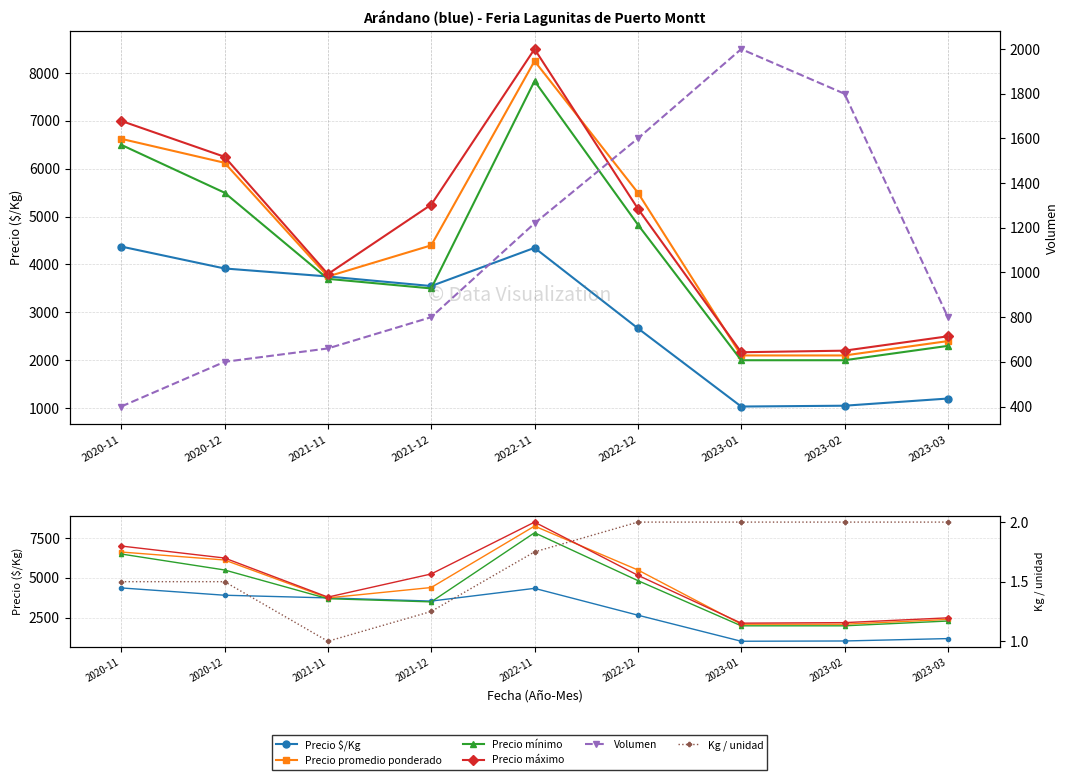

What is the difference between the Precio mínimo values at 2021-11 and 2021-12?

200.0